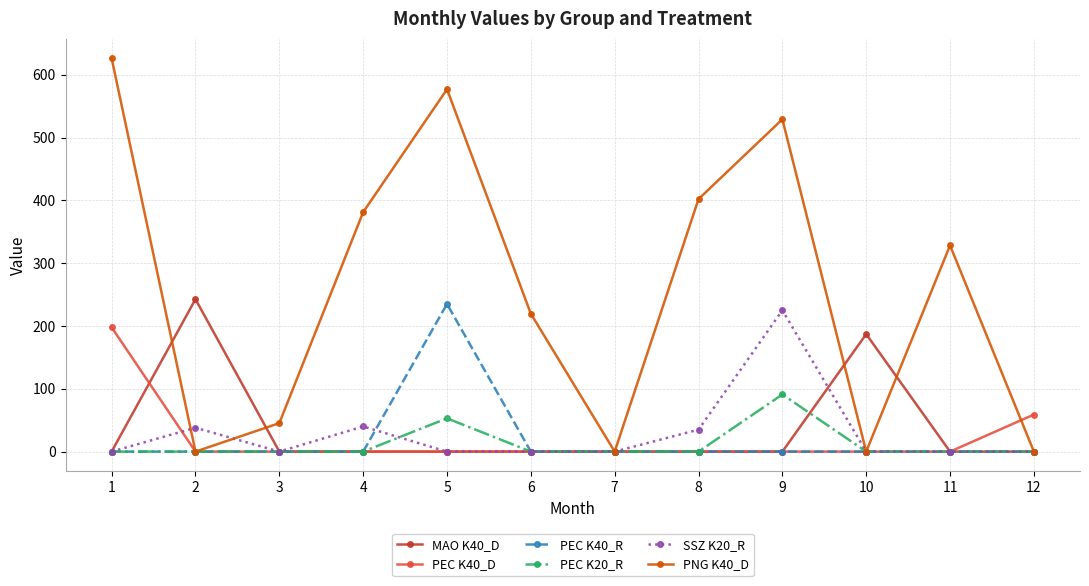

The value of PEC K40_R at 7 is 0.0. True or false?

True